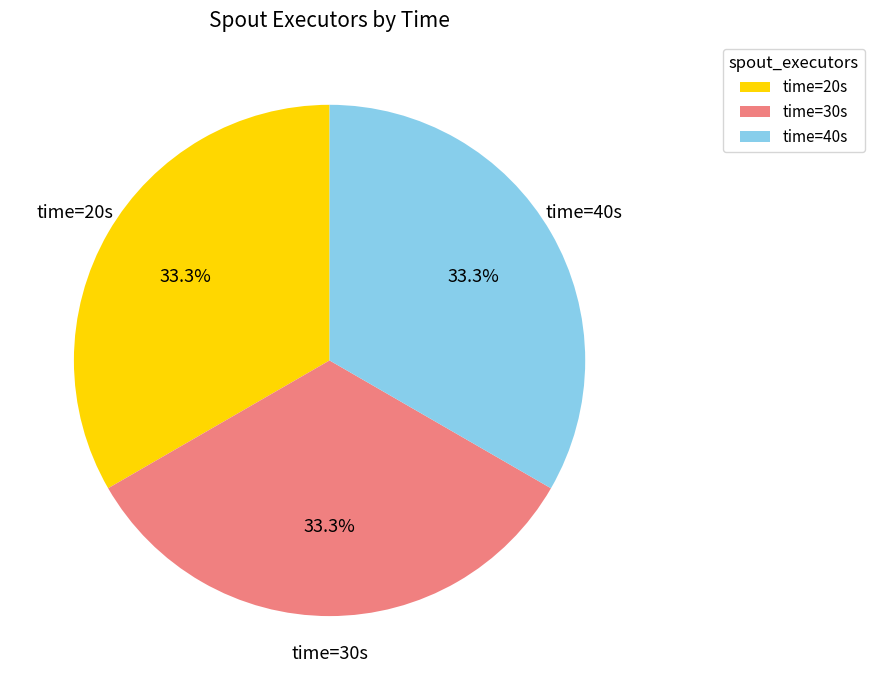

Is there a majority slice in this chart?

No